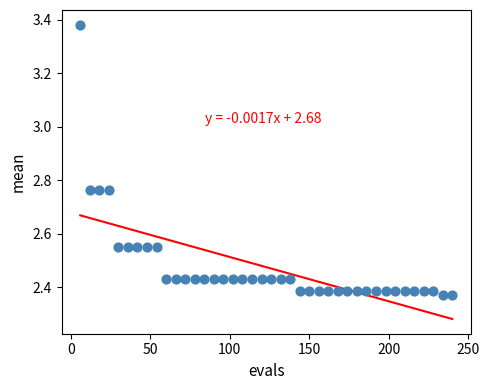

What is the range of X values (max minus min)?

234.0